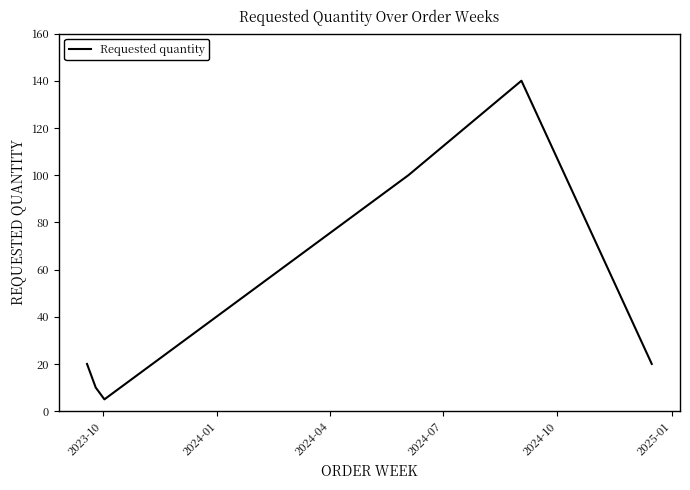

What is the difference between the second highest and second lowest values?

90